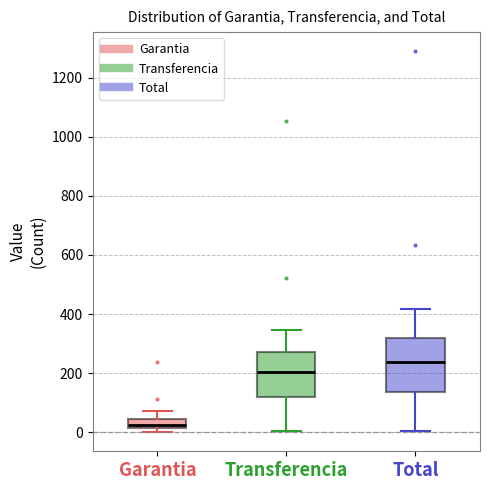

Where does the upper whisker of the box for Total end on the y-axis? The values are not printed on the chart, so give them approximately, as read against the axis.

420